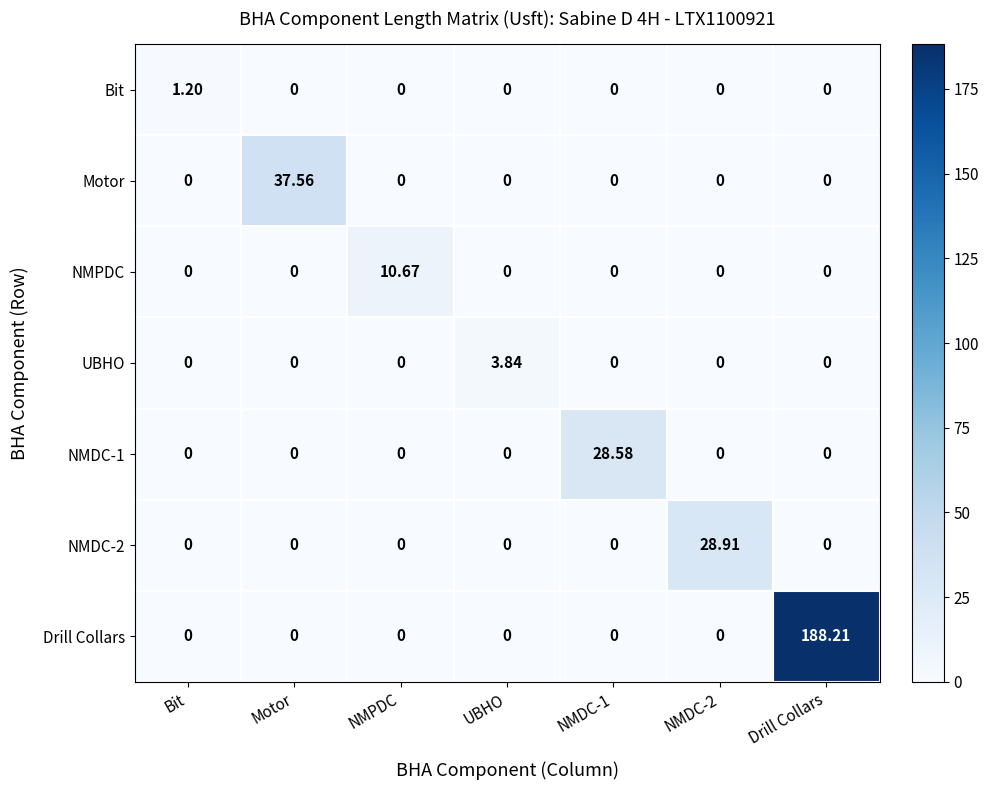

At which category does the chart reach its peak across all series?

Drill Collars